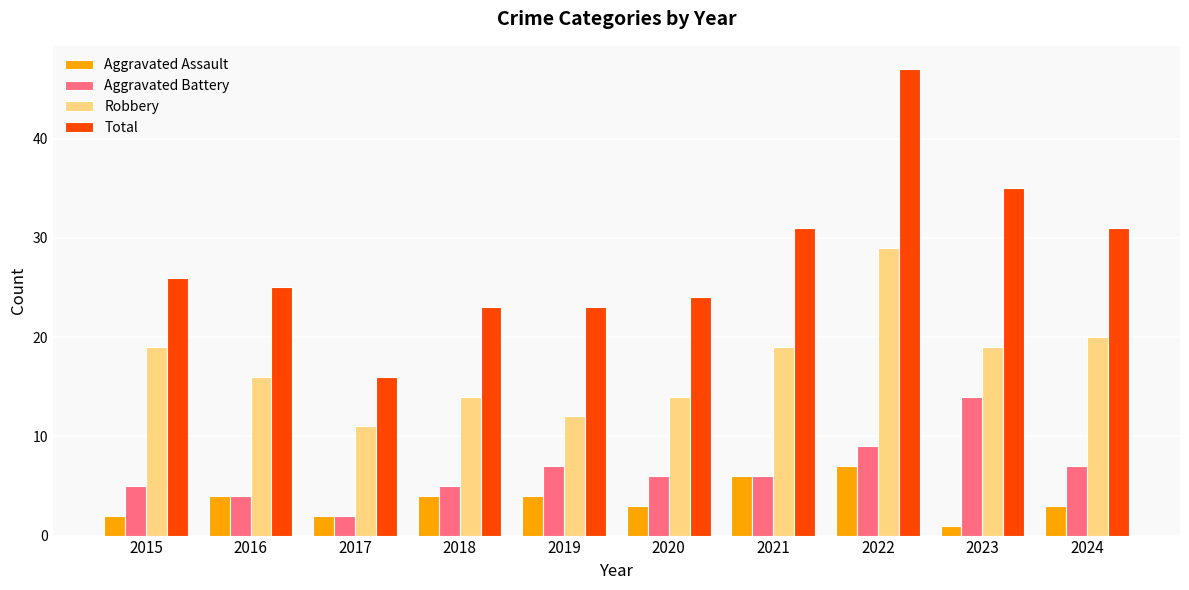

Which category has the lowest value across all series?

2023